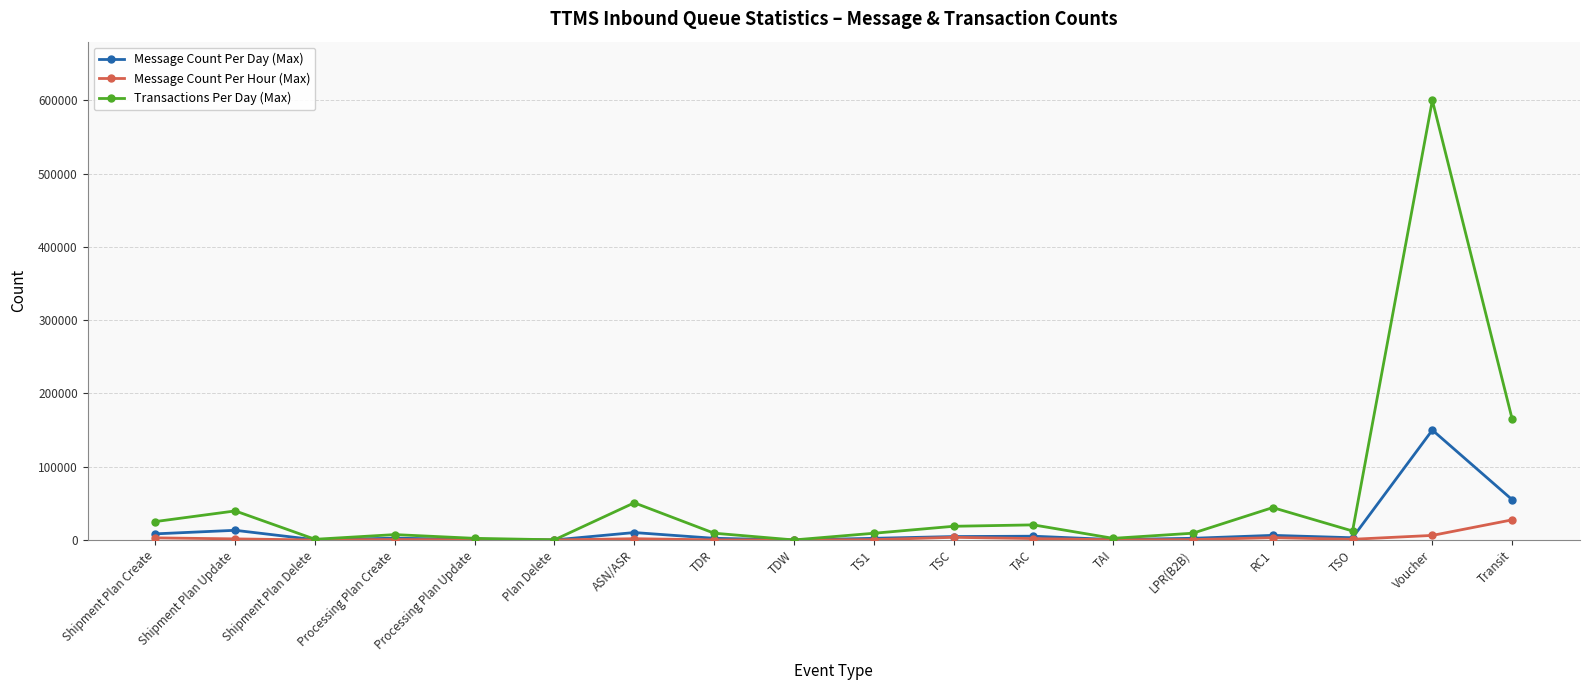

At which label does Transactions Per Day (Max) reach its peak?

Voucher